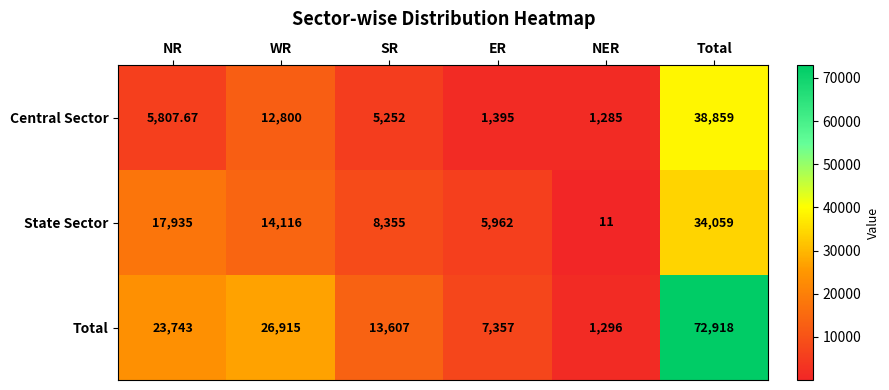

Which category has the lowest value across all series?

NER